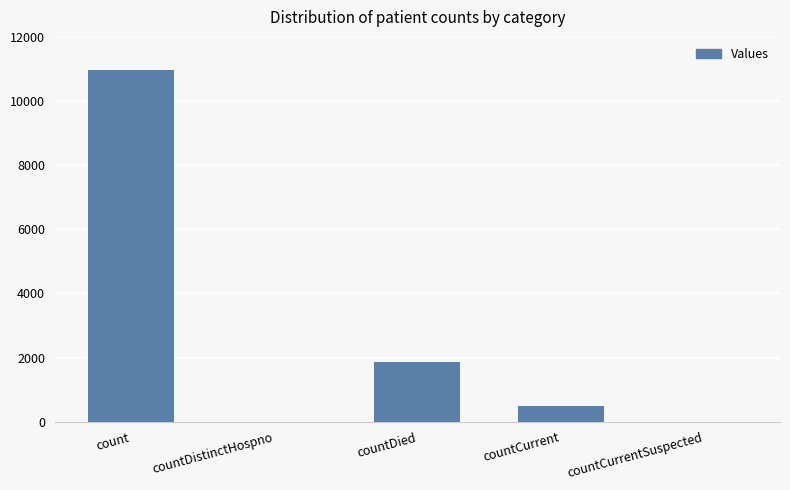

The value at count is 17765. True or false?

False